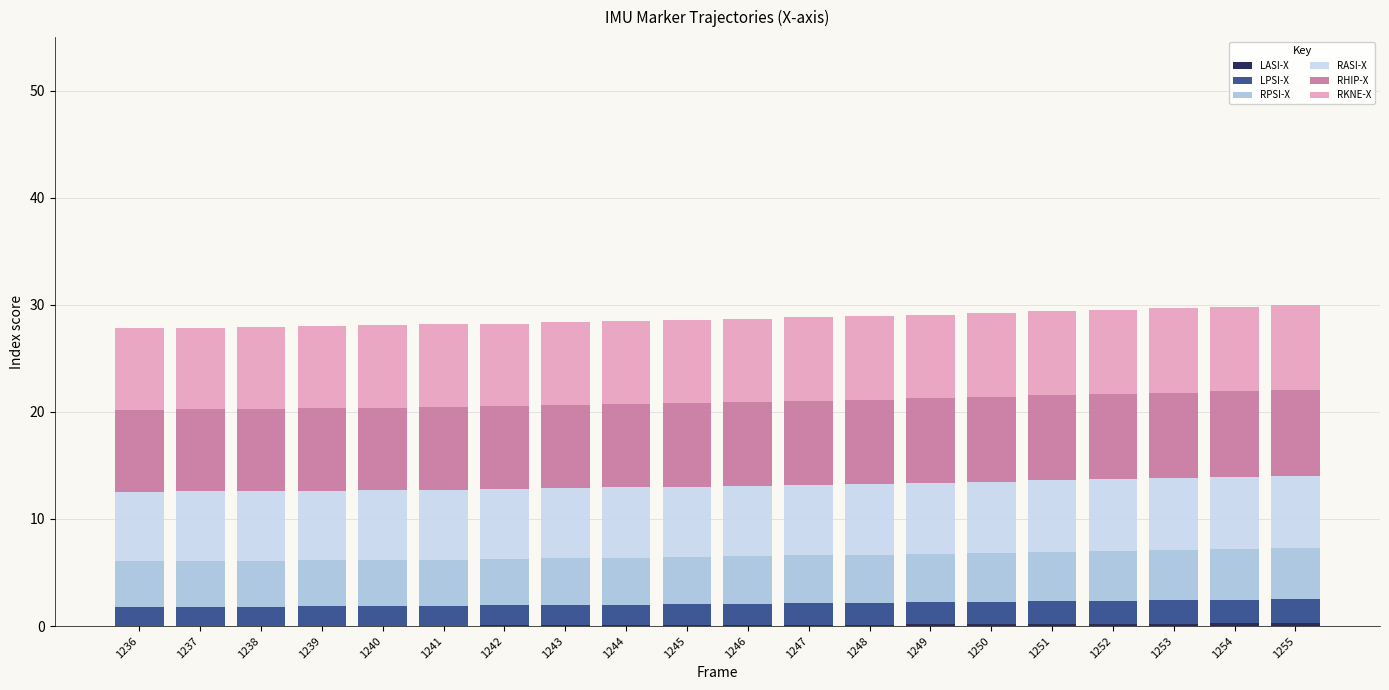

What is the total value across all series at 1237?

27.9